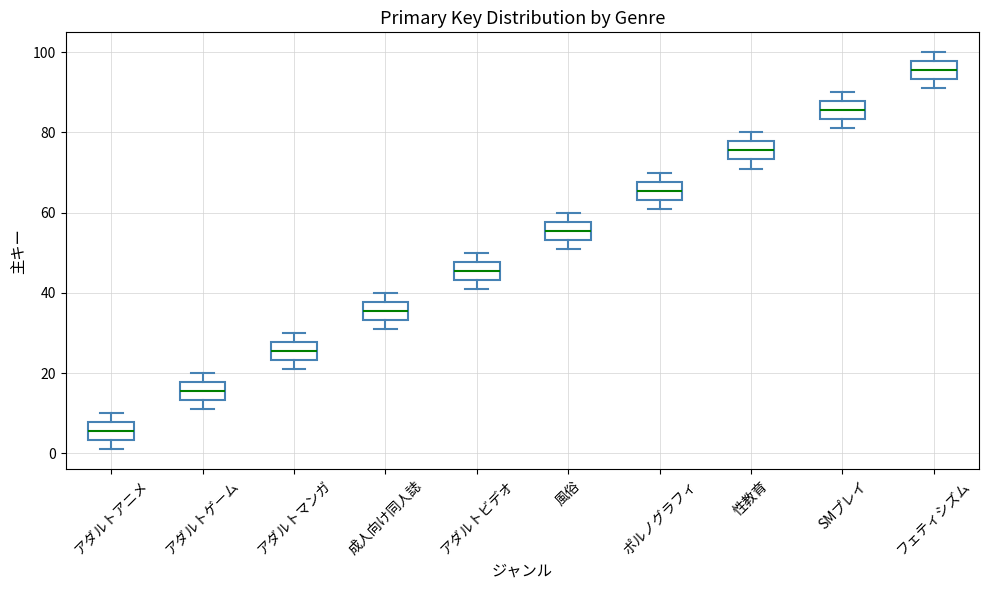

Which box has the highest median line?

フェティシズム